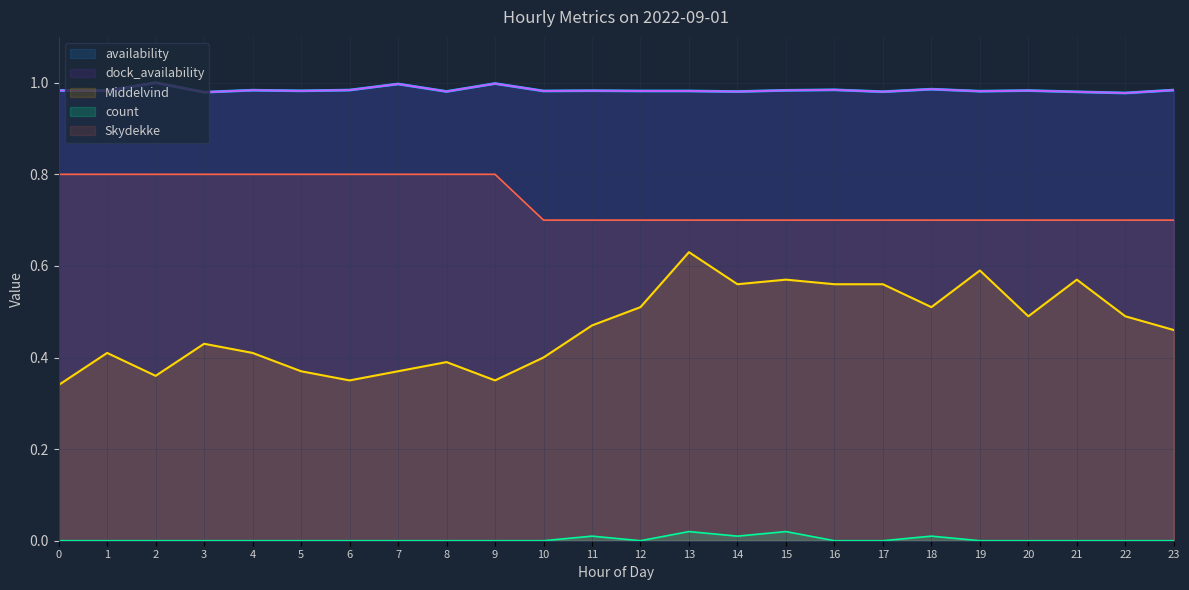

Which series has the largest total across all categories?

availability